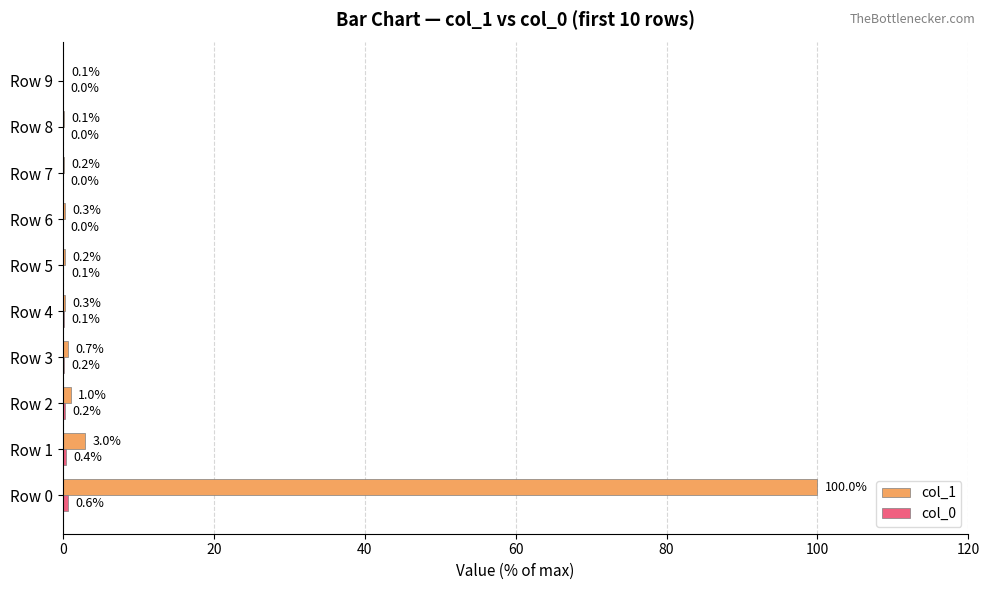

The col_1 series shows 3.0 at Row 1. True or false?

True